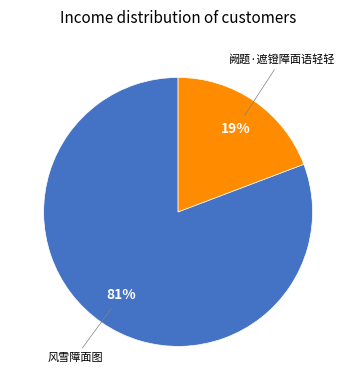

Does any single category account for the majority?

Yes